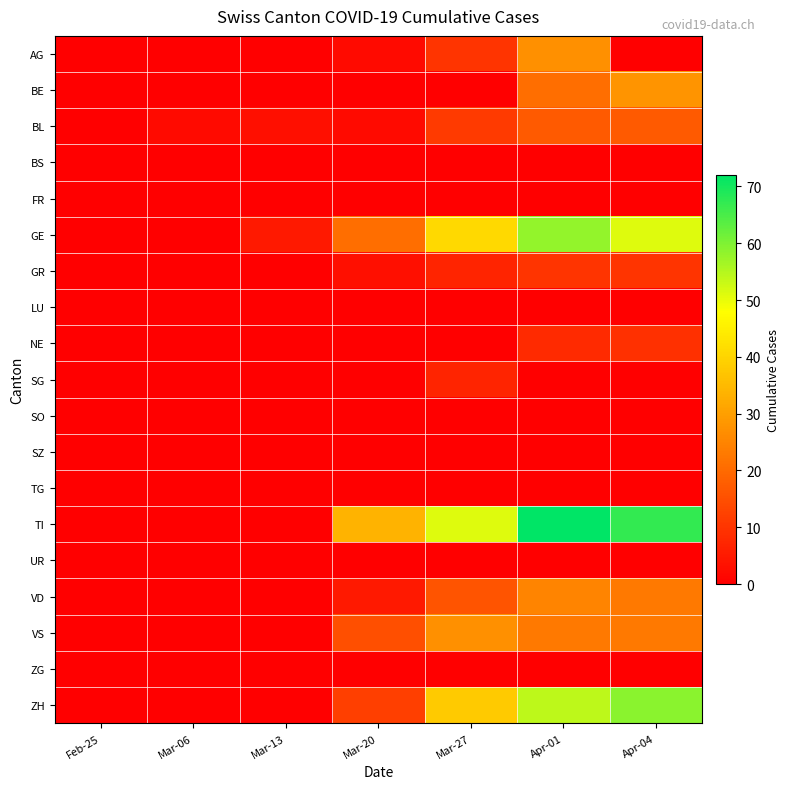

Rank the series by their maximum value, from lowest to highest.

BS, FR, LU, SO, SZ, TG, UR, ZG, SG, NE, GR, BL, VD, AG, VS, BE, GE, ZH, TI